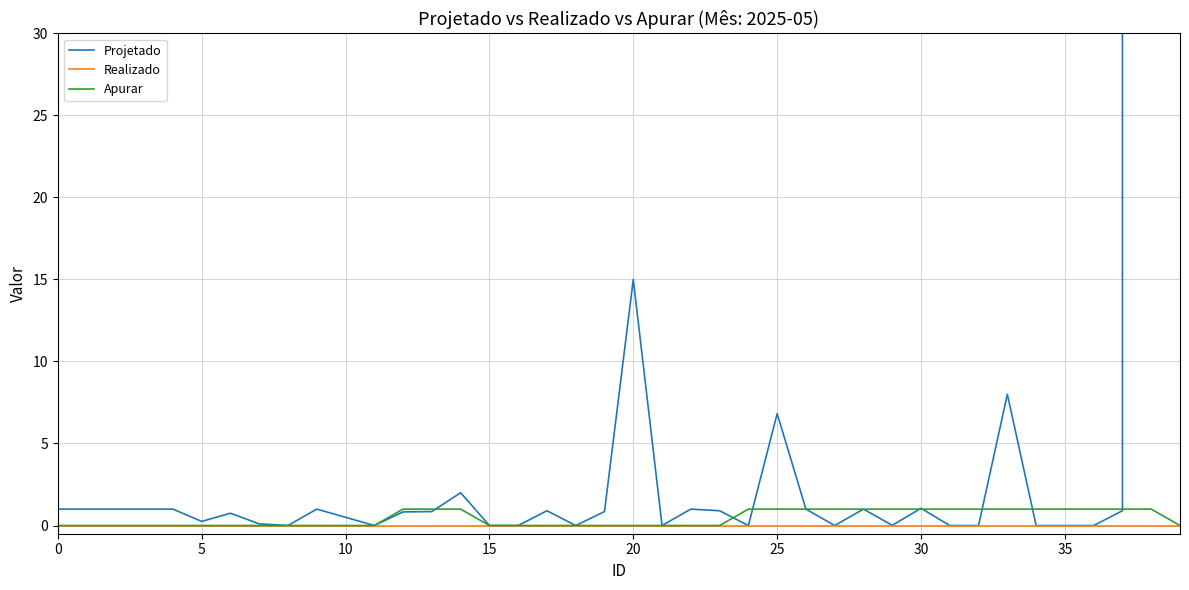

What are all the series names shown in the legend?

Projetado, Realizado, Apurar